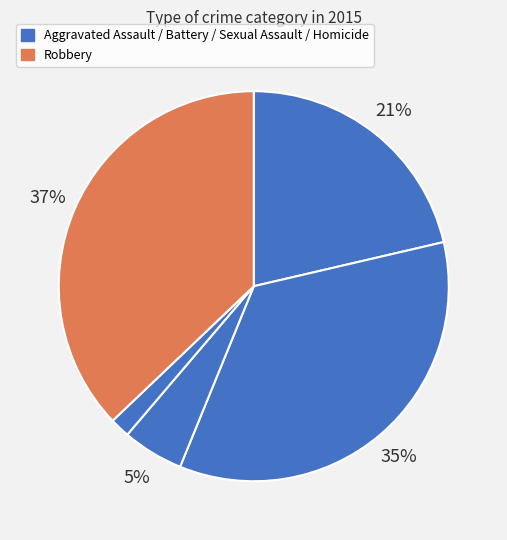

How many segments does this pie chart have?

5